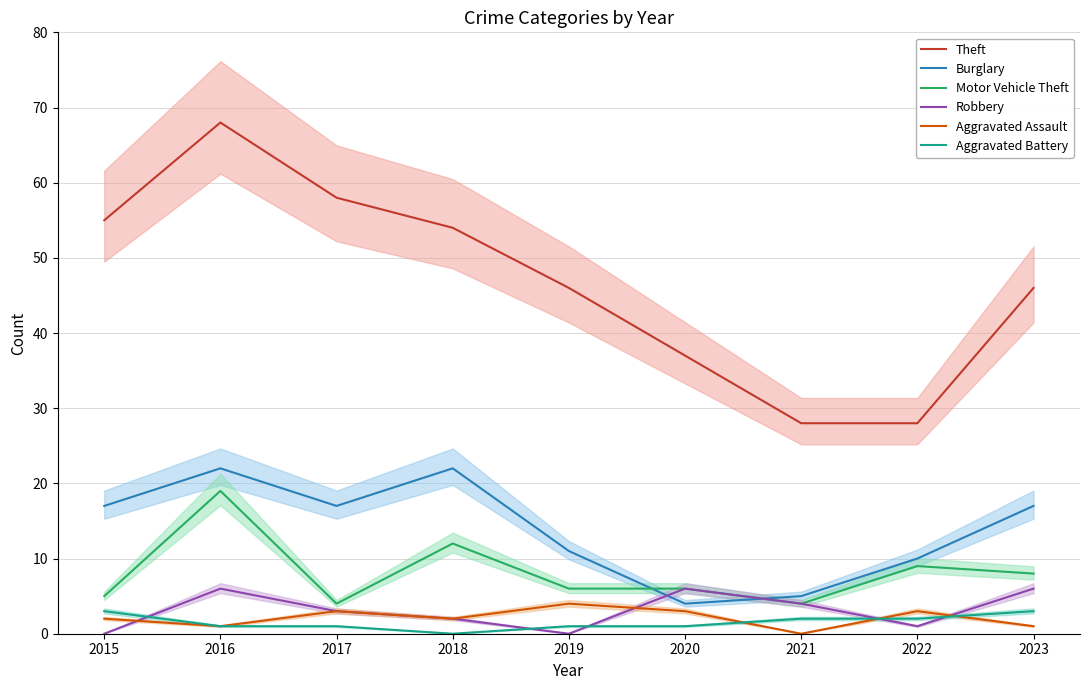

Between 2017 and 2019, which series saw the biggest shift?

Theft